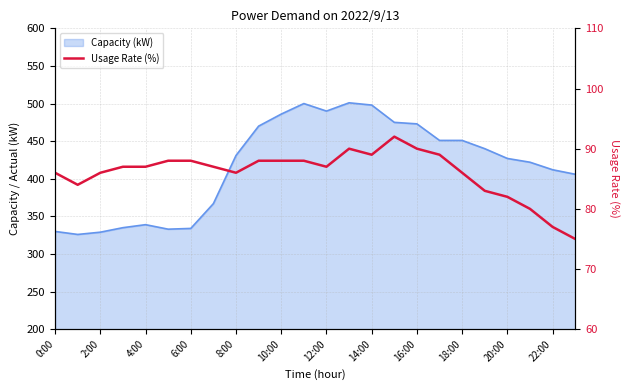

At which category does the chart reach its minimum across all series?

23